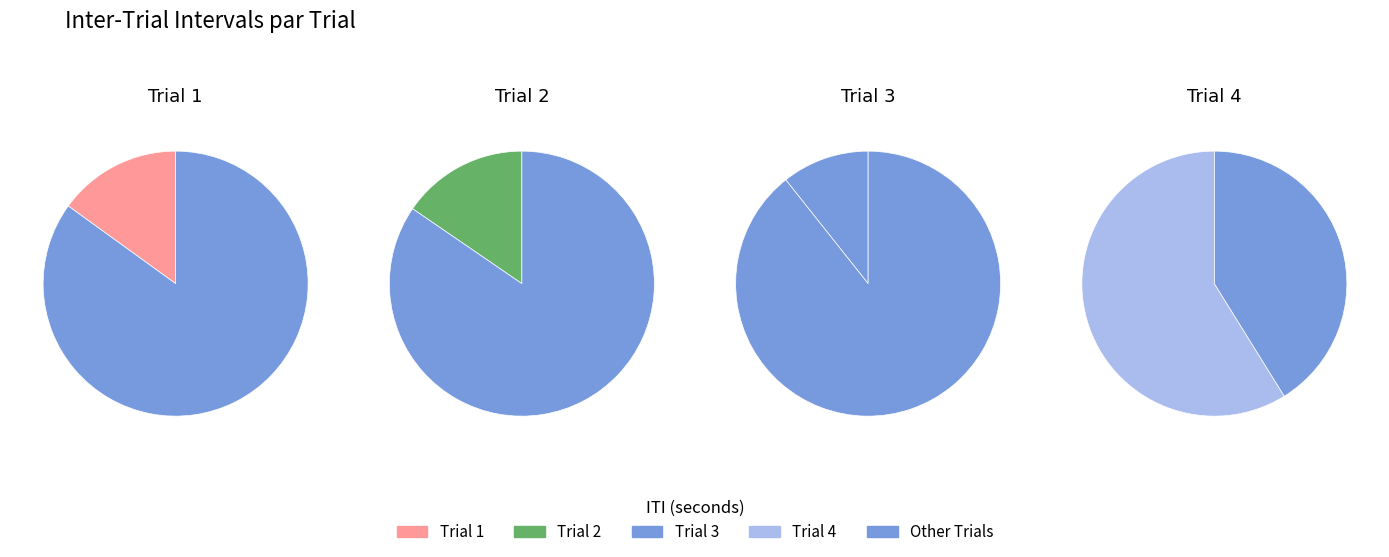

How many slices are in this pie chart?

4